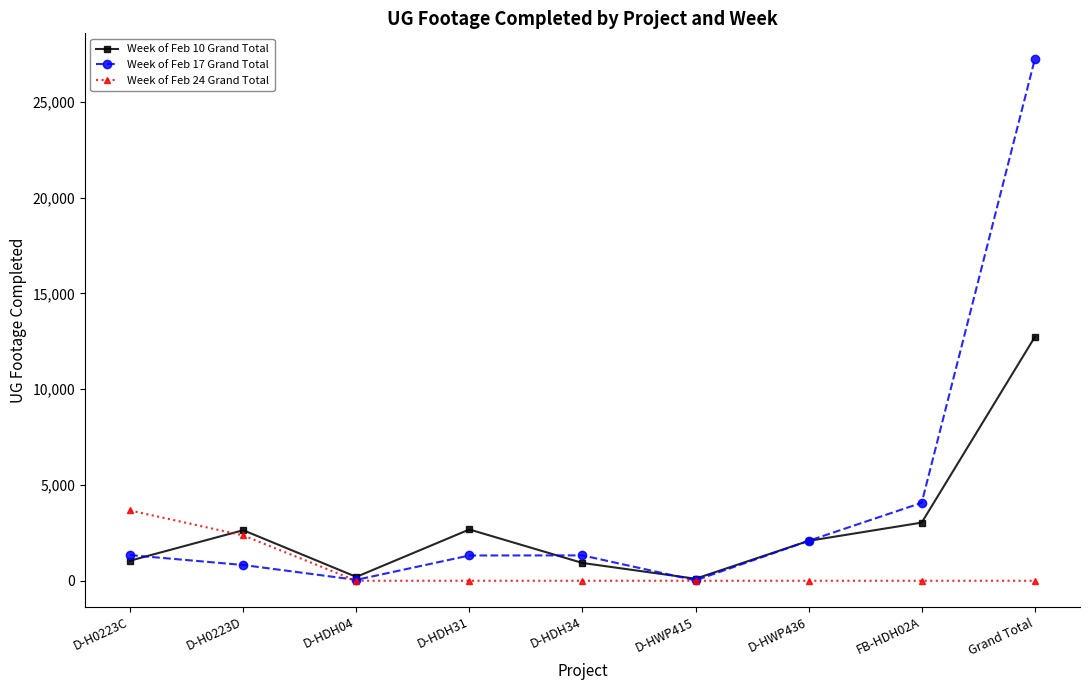

What is the difference between the second highest and minimum values in the Week of Feb 17 Grand Total series?

4048